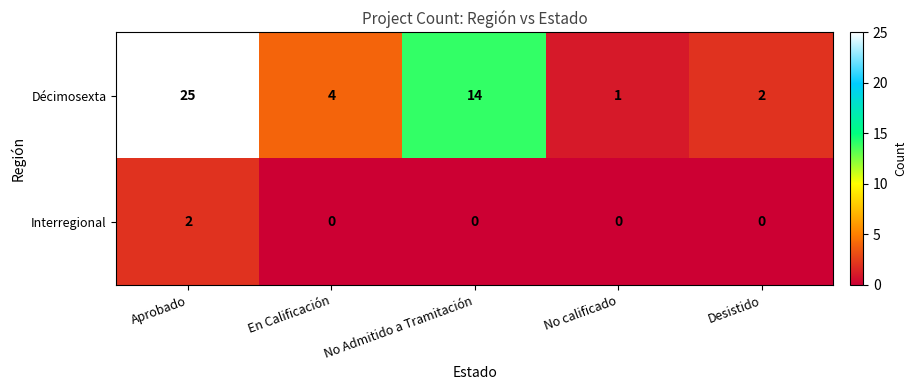

Where does the Décimosexta series first go above 4?

Aprobado